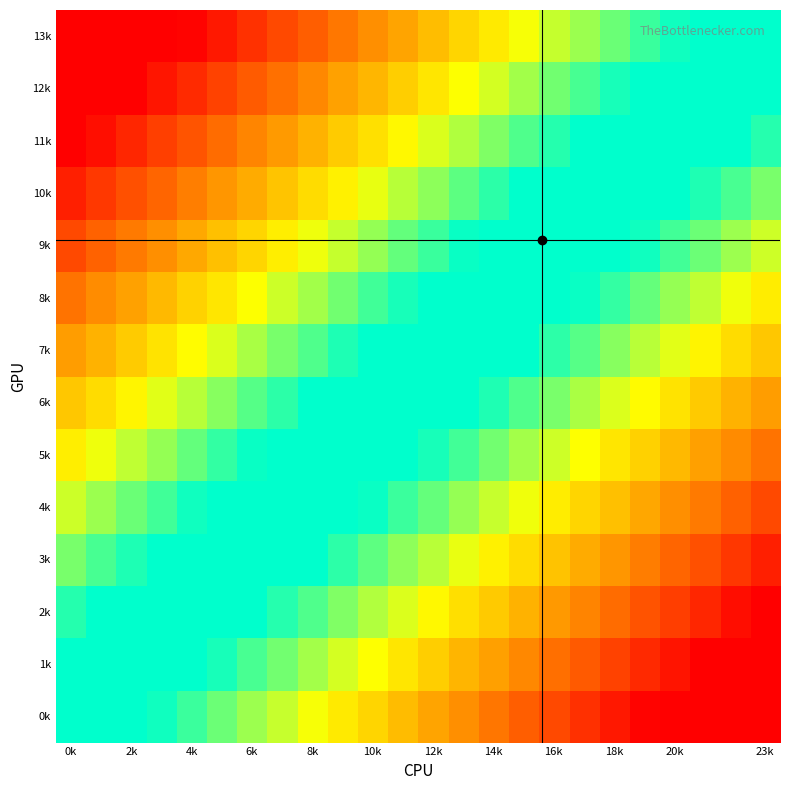

At which category is the sum across all series the highest?

23k